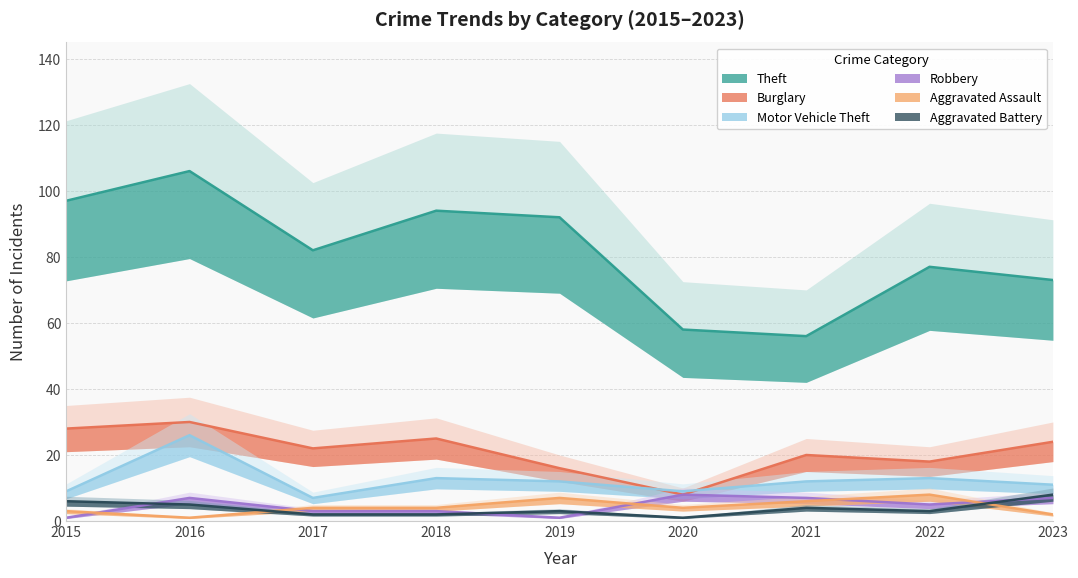

Reading left to right, transcribe all the data shown in this chart.

Theft: 2015=97	2016=106	2017=82	2018=94	2019=92	2020=58	2021=56	2022=77	2023=73
Burglary: 2015=28	2016=30	2017=22	2018=25	2019=16	2020=8	2021=20	2022=18	2023=24
Motor Vehicle Theft: 2015=9	2016=26	2017=7	2018=13	2019=12	2020=9	2021=12	2022=13	2023=11
Robbery: 2015=1	2016=7	2017=3	2018=3	2019=1	2020=8	2021=7	2022=5	2023=7
Aggravated Assault: 2015=3	2016=1	2017=4	2018=4	2019=7	2020=4	2021=6	2022=8	2023=2
Aggravated Battery: 2015=6	2016=5	2017=2	2018=2	2019=3	2020=1	2021=4	2022=3	2023=8